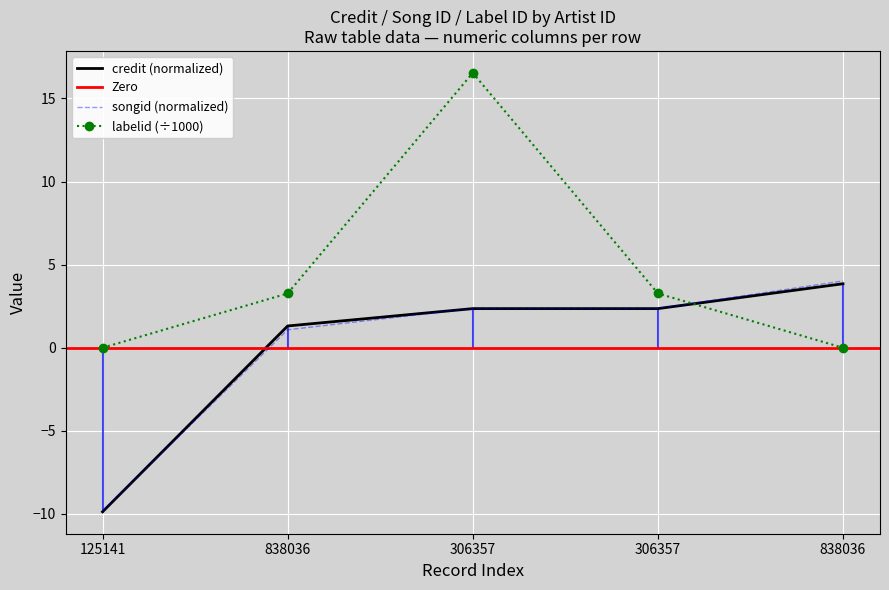

The value of songid at 125141 is -17.6. True or false?

False